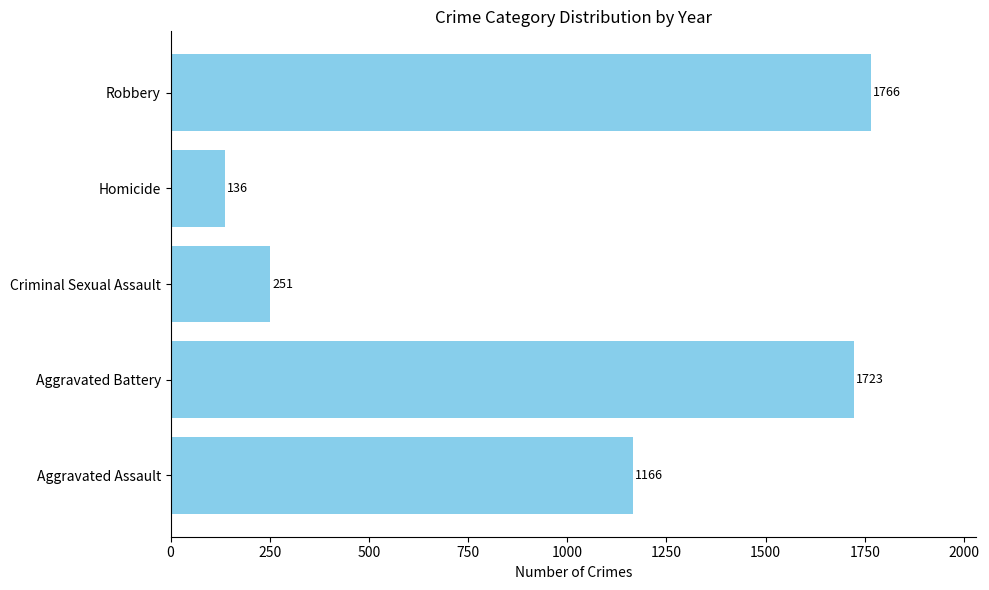

The chart shows a value of 335 at Criminal Sexual Assault. True or false?

False